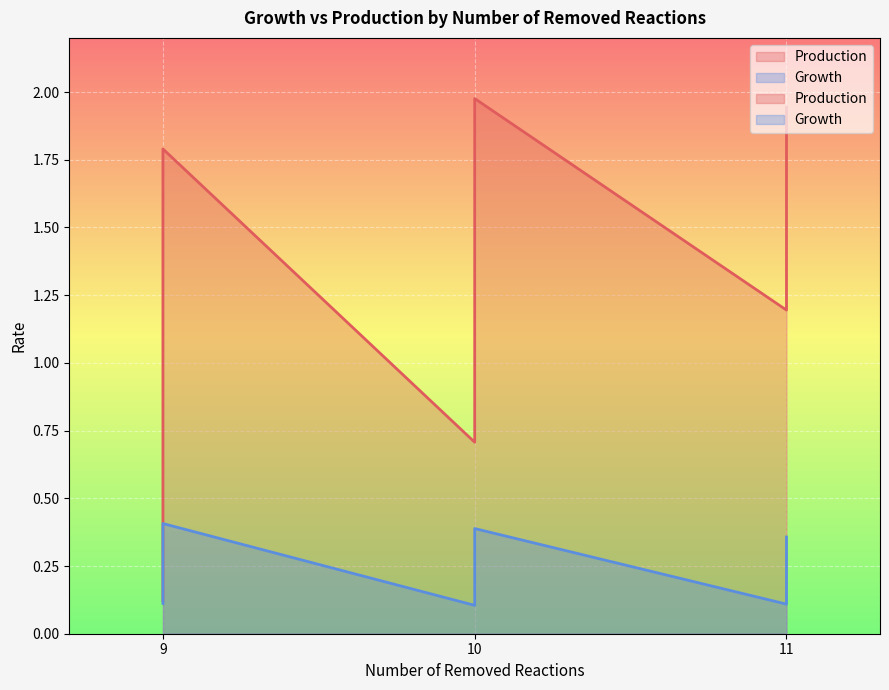

At which category does the chart reach its minimum across all series?

9